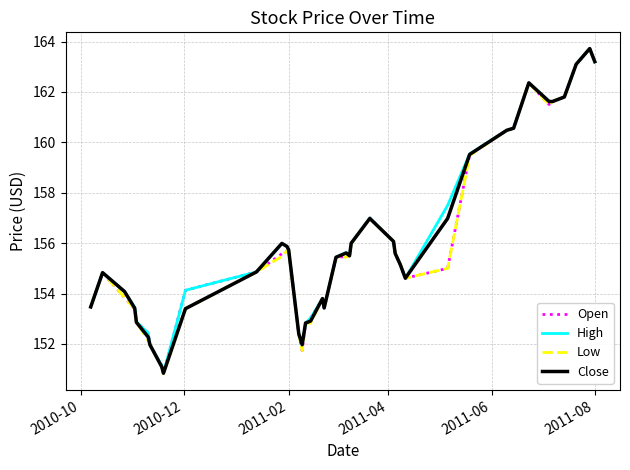

What is the highest value of the High series?

163.7